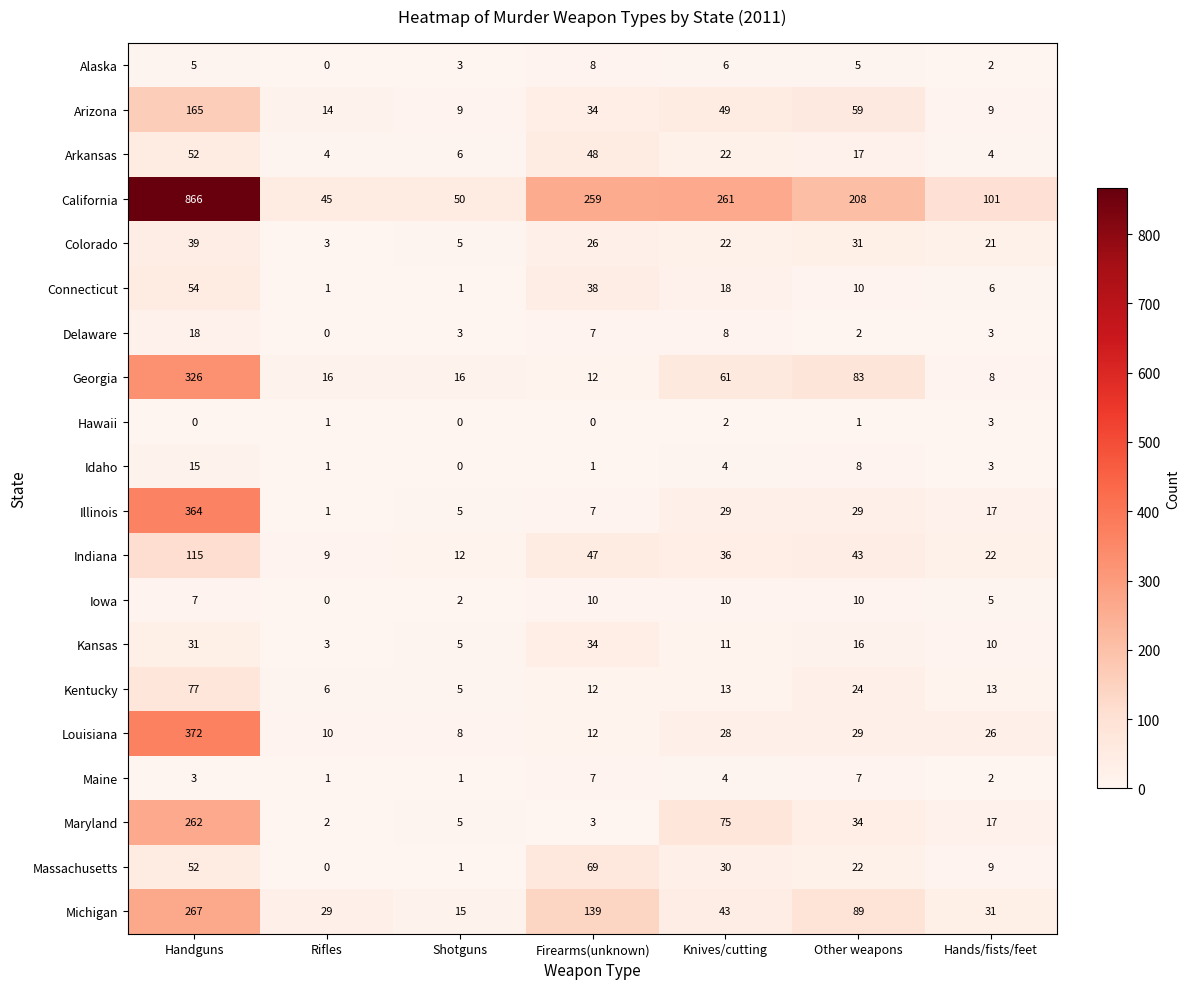

At which label is Maine closest to 4?

Knives/cutting